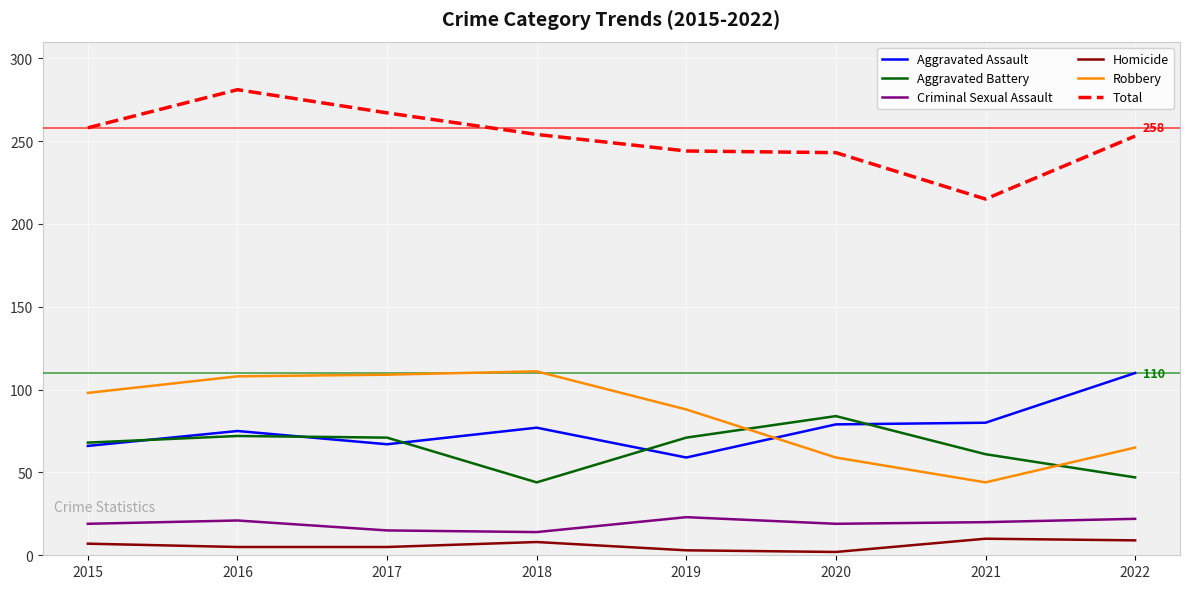

True or false: Criminal Sexual Assault and Aggravated Assault intersect in this chart.

False